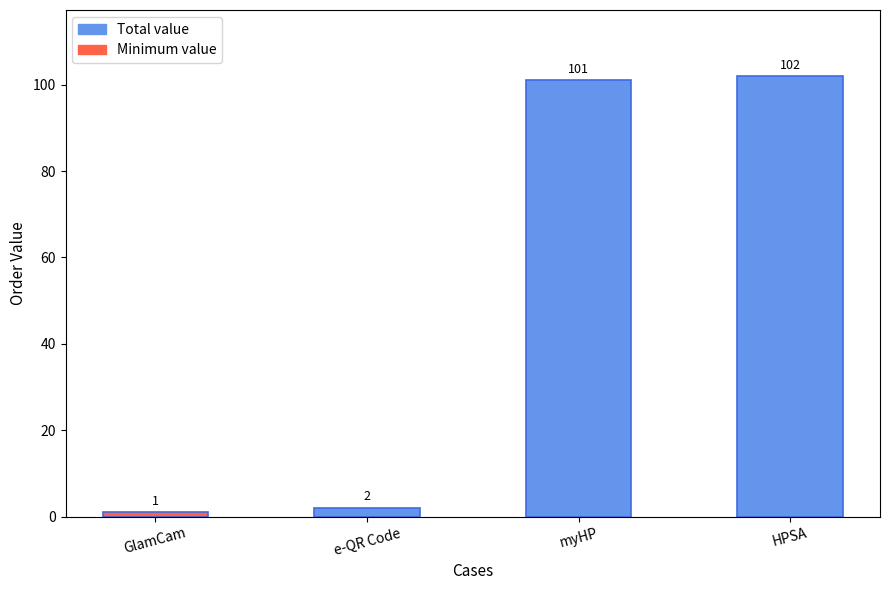

Which has a higher value, GlamCam or myHP?

myHP